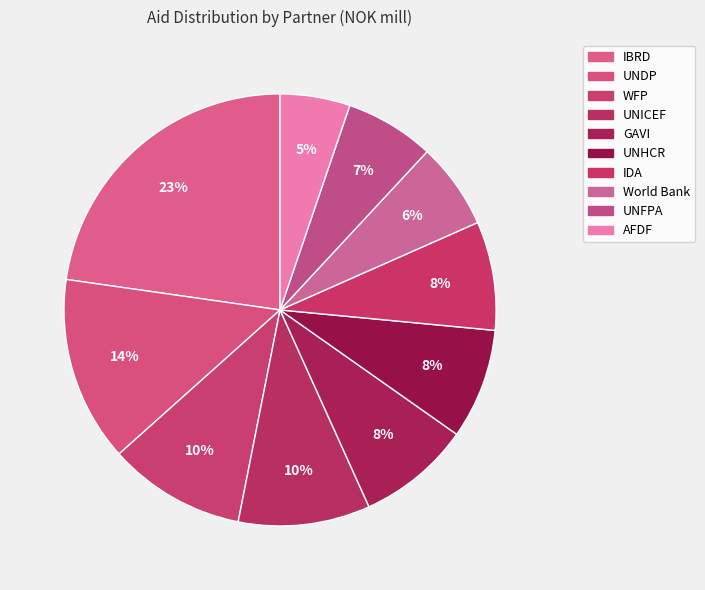

Count the number of slices in the pie.

10